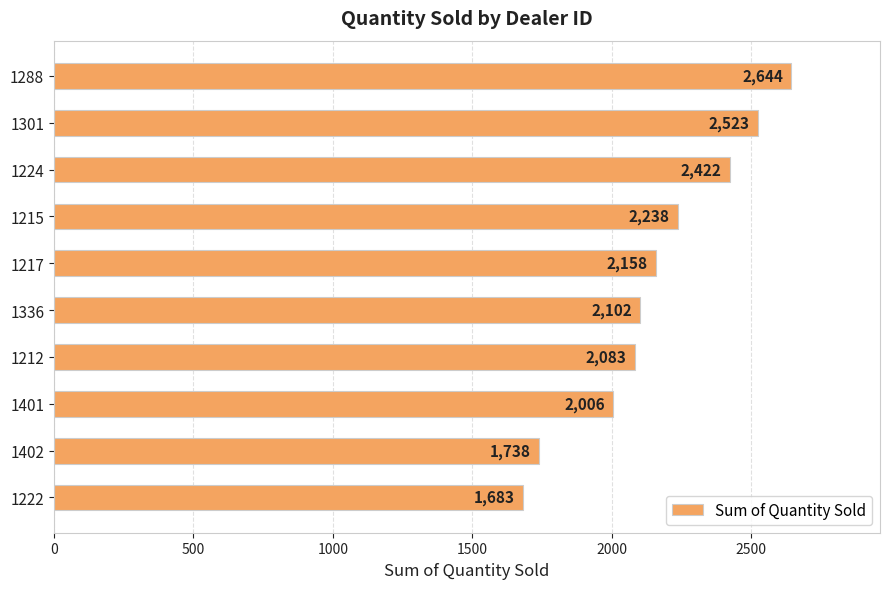

Are the bars horizontal?

Yes